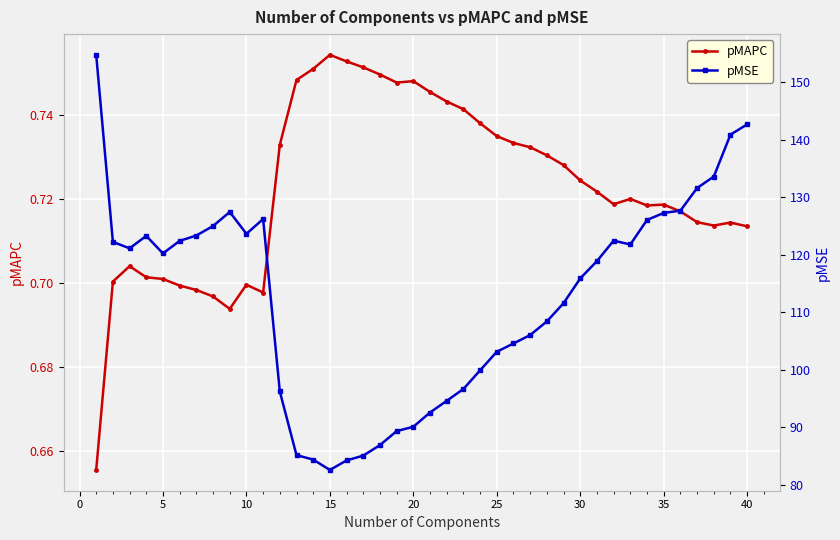

Count the pMAPC values in the range 0 to 1.

40